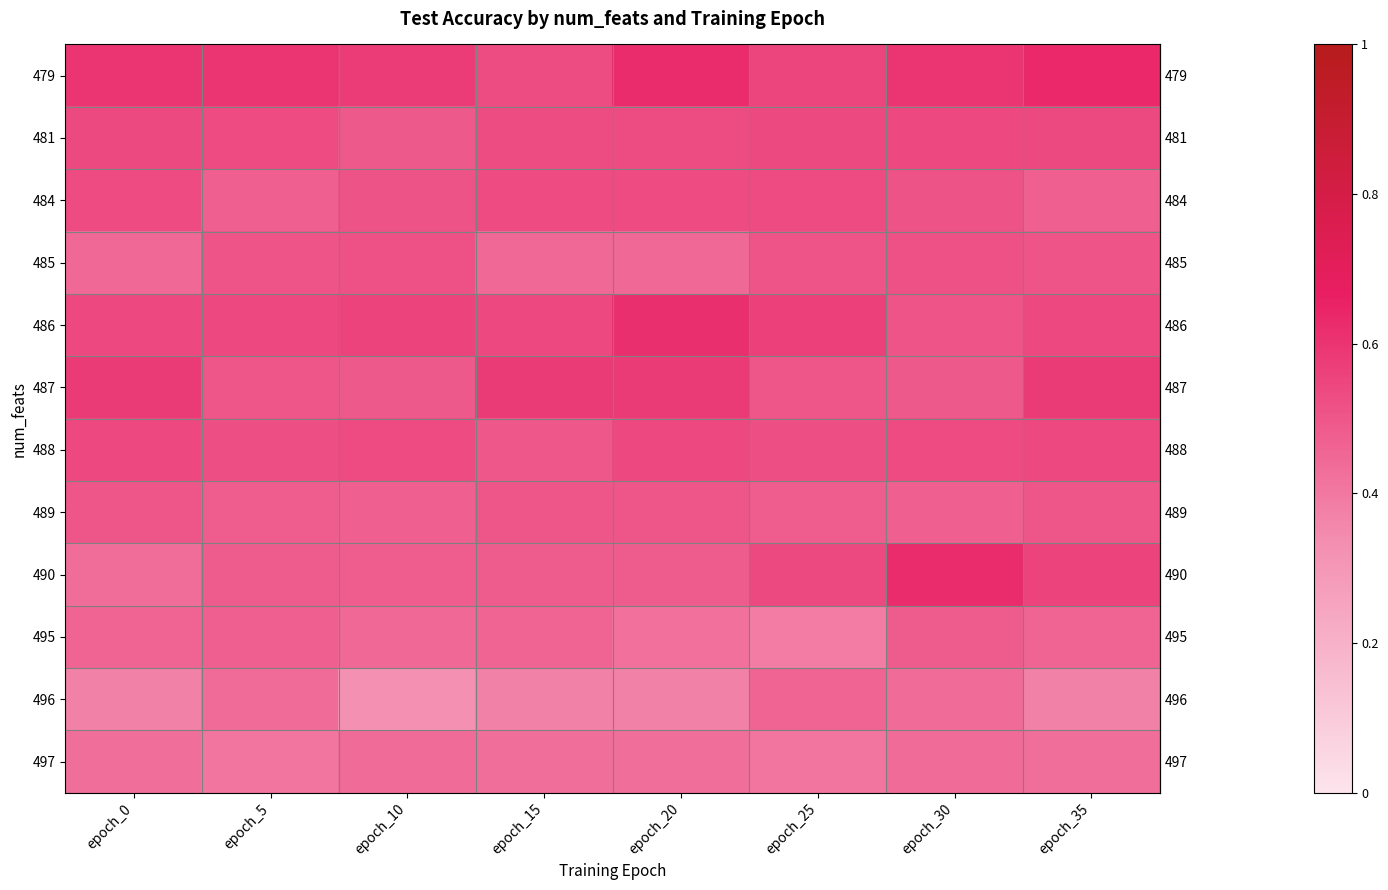

Reading right to left, list all the values displayed in this chart.

row_0: epoch_35=0.6	epoch_30=0.6	epoch_25=0.6	epoch_20=0.6	epoch_15=0.5	epoch_10=0.6	epoch_5=0.6	epoch_0=0.6
row_1: epoch_35=0.5	epoch_30=0.5	epoch_25=0.5	epoch_20=0.5	epoch_15=0.5	epoch_10=0.5	epoch_5=0.5	epoch_0=0.5
row_2: epoch_35=0.5	epoch_30=0.5	epoch_25=0.5	epoch_20=0.5	epoch_15=0.5	epoch_10=0.5	epoch_5=0.5	epoch_0=0.5
row_3: epoch_35=0.5	epoch_30=0.5	epoch_25=0.5	epoch_20=0.4	epoch_15=0.4	epoch_10=0.5	epoch_5=0.5	epoch_0=0.4
row_4: epoch_35=0.5	epoch_30=0.5	epoch_25=0.6	epoch_20=0.6	epoch_15=0.5	epoch_10=0.6	epoch_5=0.5	epoch_0=0.5
row_5: epoch_35=0.6	epoch_30=0.5	epoch_25=0.5	epoch_20=0.6	epoch_15=0.6	epoch_10=0.5	epoch_5=0.5	epoch_0=0.6
row_6: epoch_35=0.5	epoch_30=0.5	epoch_25=0.5	epoch_20=0.5	epoch_15=0.5	epoch_10=0.5	epoch_5=0.5	epoch_0=0.5
row_7: epoch_35=0.5	epoch_30=0.5	epoch_25=0.5	epoch_20=0.5	epoch_15=0.5	epoch_10=0.5	epoch_5=0.5	epoch_0=0.5
row_8: epoch_35=0.6	epoch_30=0.6	epoch_25=0.5	epoch_20=0.5	epoch_15=0.5	epoch_10=0.5	epoch_5=0.5	epoch_0=0.4
row_9: epoch_35=0.5	epoch_30=0.5	epoch_25=0.4	epoch_20=0.4	epoch_15=0.5	epoch_10=0.4	epoch_5=0.5	epoch_0=0.5
row_10: epoch_35=0.4	epoch_30=0.4	epoch_25=0.5	epoch_20=0.4	epoch_15=0.4	epoch_10=0.3	epoch_5=0.4	epoch_0=0.4
row_11: epoch_35=0.4	epoch_30=0.4	epoch_25=0.4	epoch_20=0.4	epoch_15=0.4	epoch_10=0.4	epoch_5=0.4	epoch_0=0.4